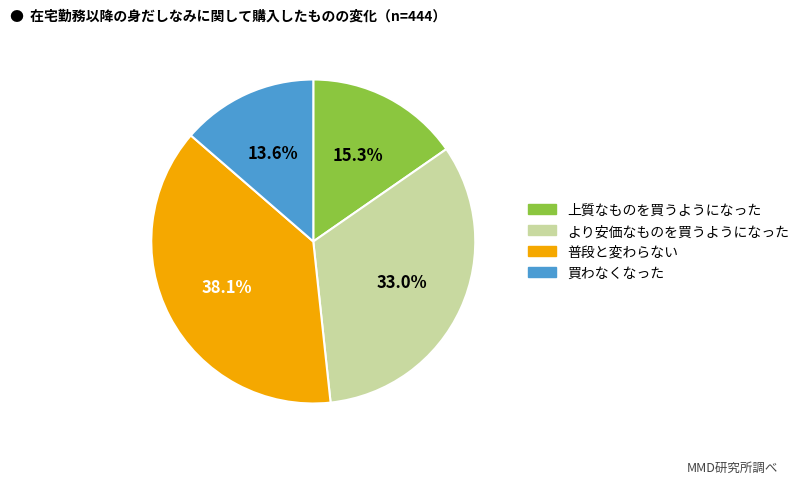

Rank the categories by value from highest to lowest.

普段と変わらない, より安価なものを買うようになった, 上質なものを買うようになった, 買わなくなった